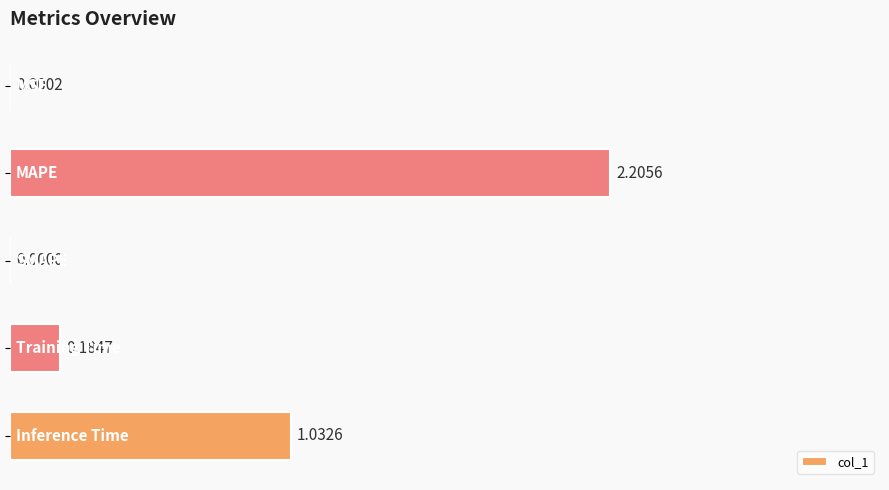

What is the sum of all values?

3.4